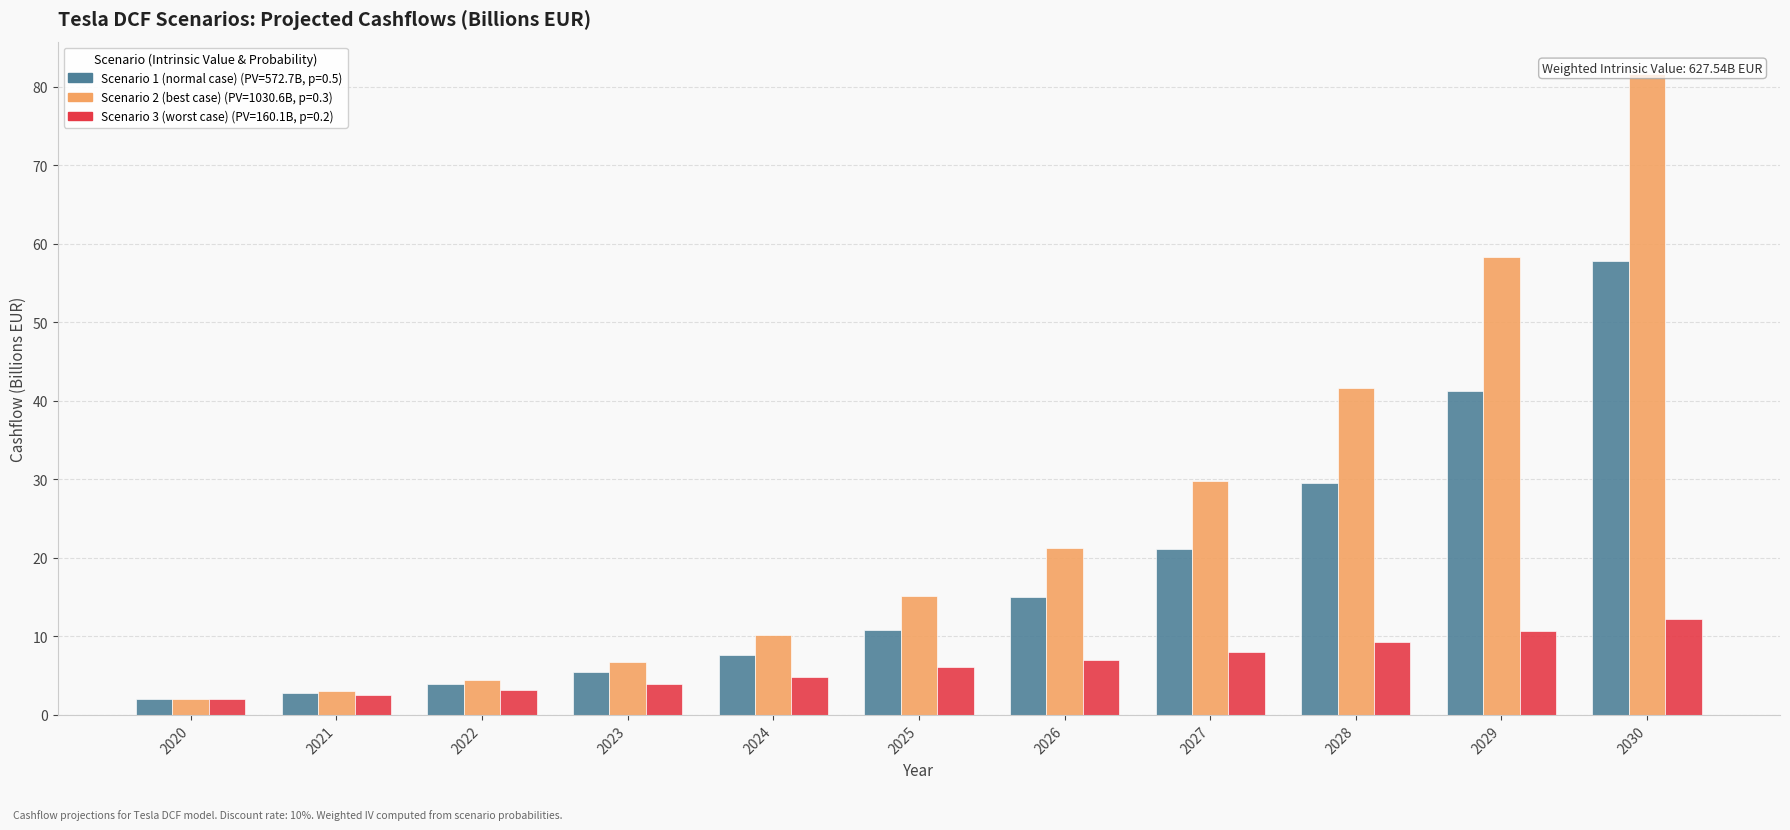

At which category is the sum across all series the highest?

2030